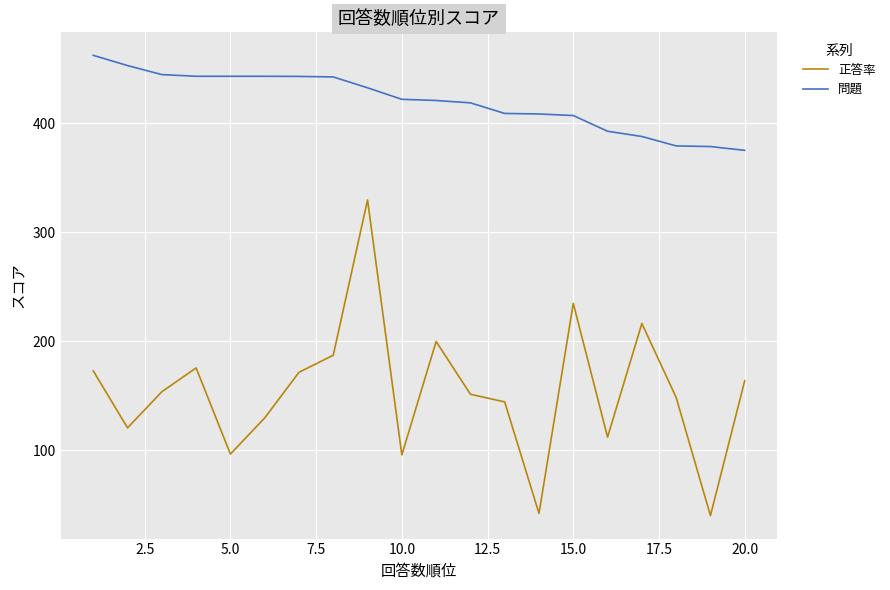

Rank the series by their average value, from lowest to highest.

正答率, 問題